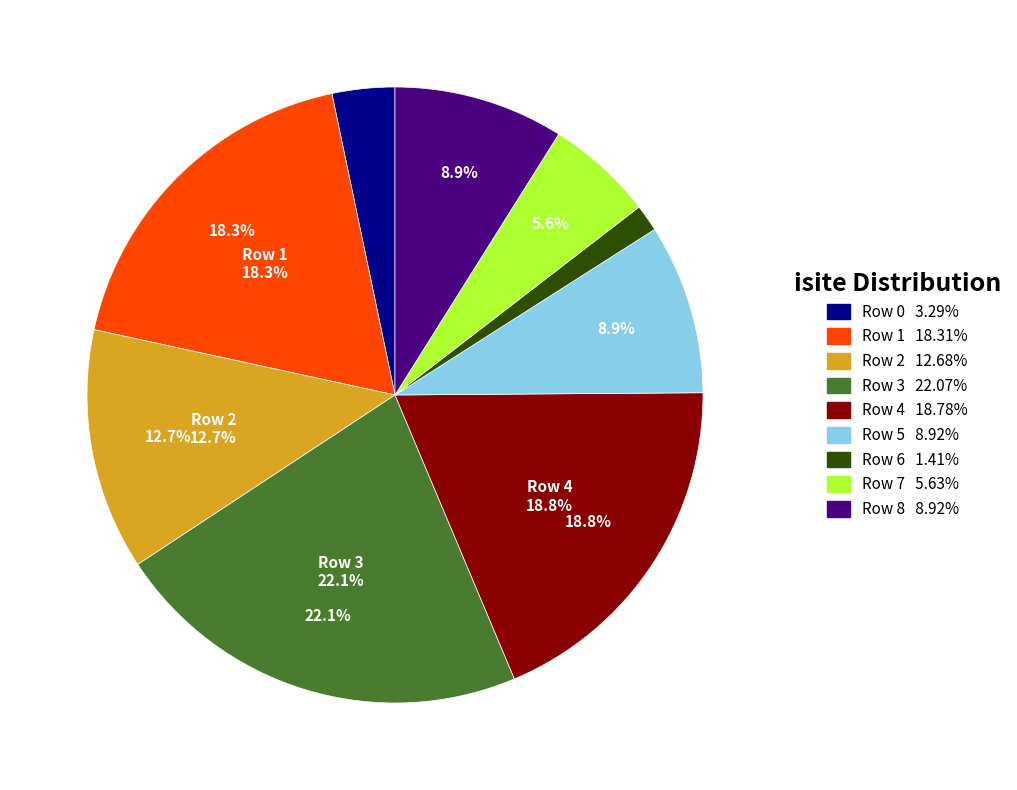

To the nearest percent, what is the difference between the largest and smallest slice percentages?

21%